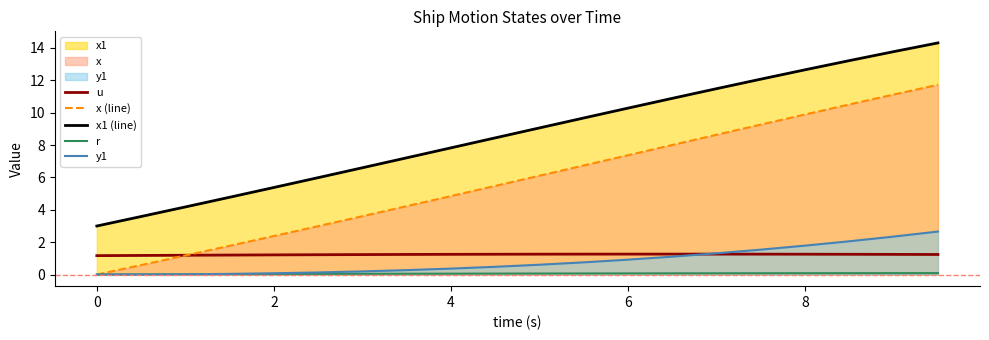

What is the greatest value displayed?

14.3